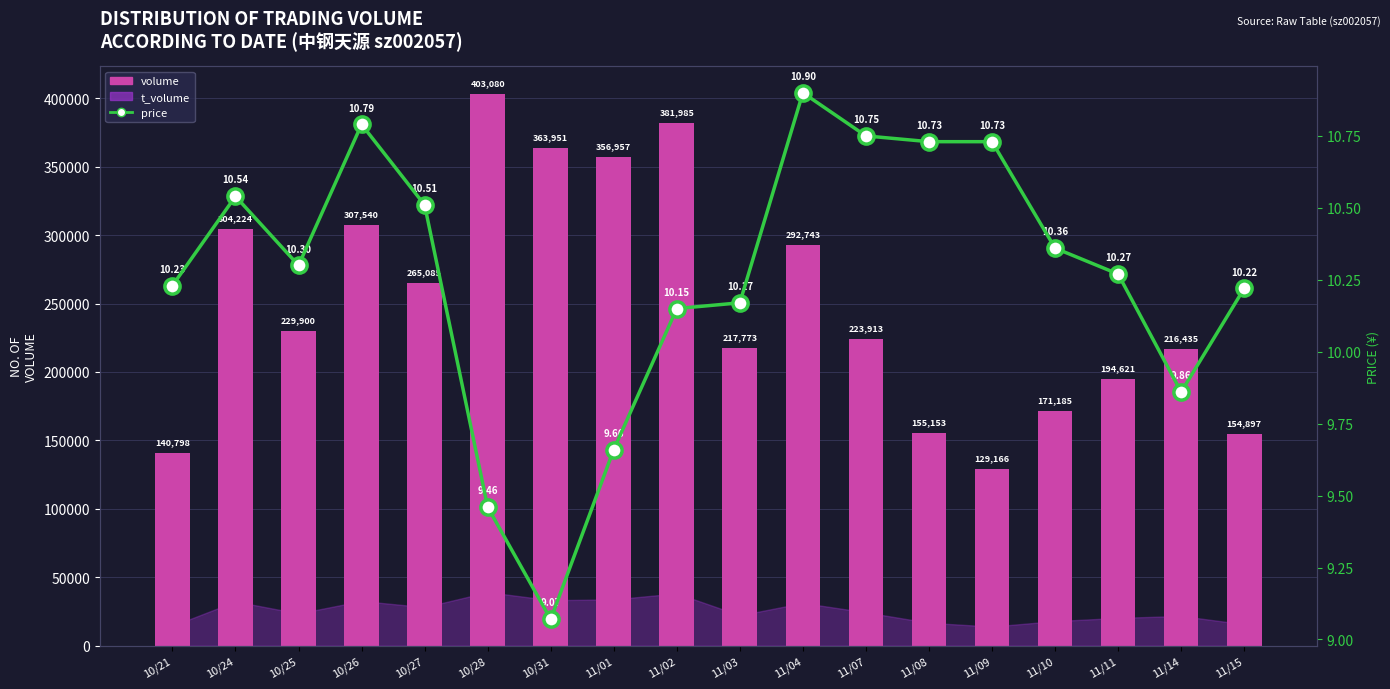

At how many categories does at least one series exceed 181724?

13